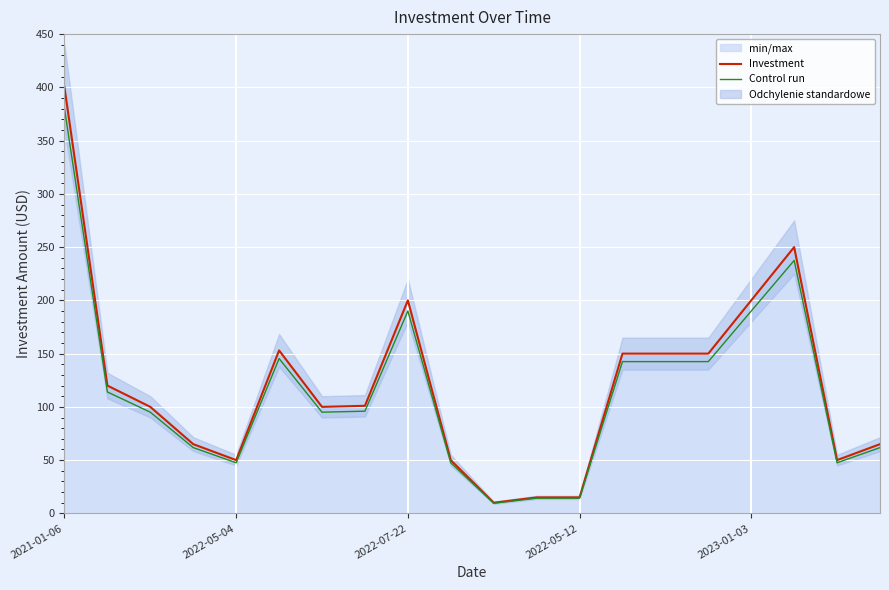

What is the highest value of the Investment series?

400.0